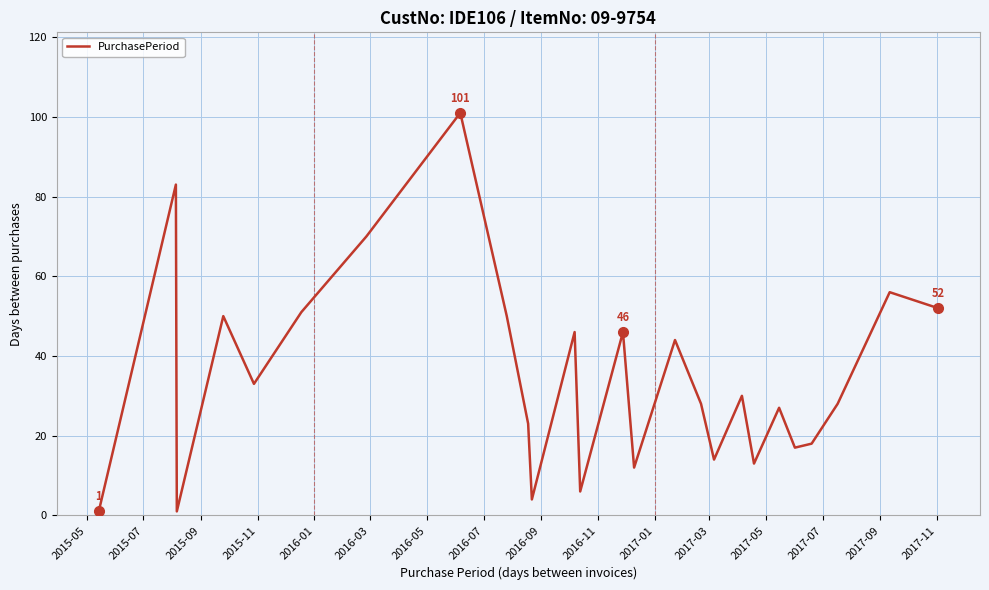

What is the difference between the maximum and minimum values?

100